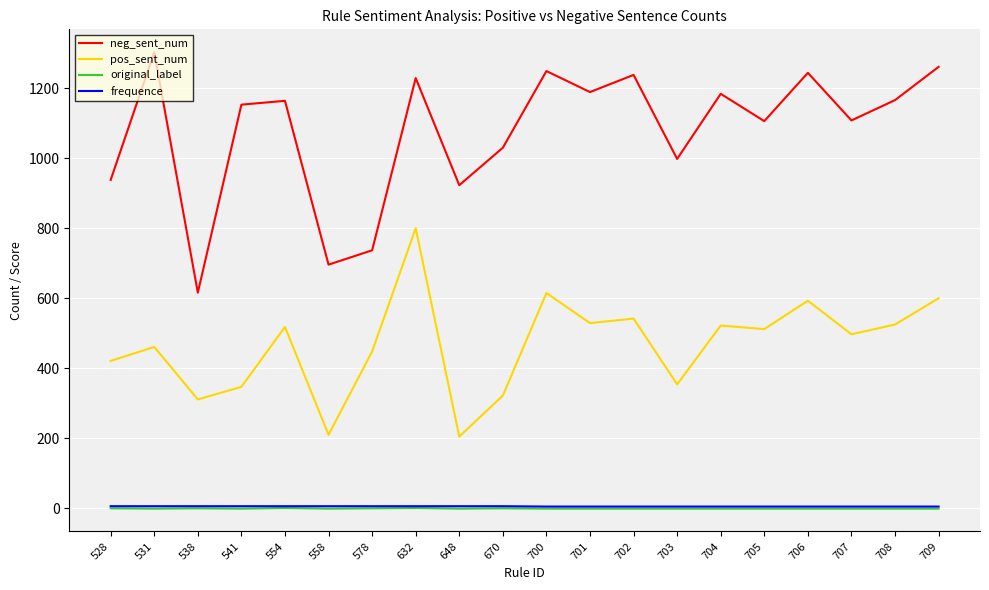

How many lines are shown in the chart?

4